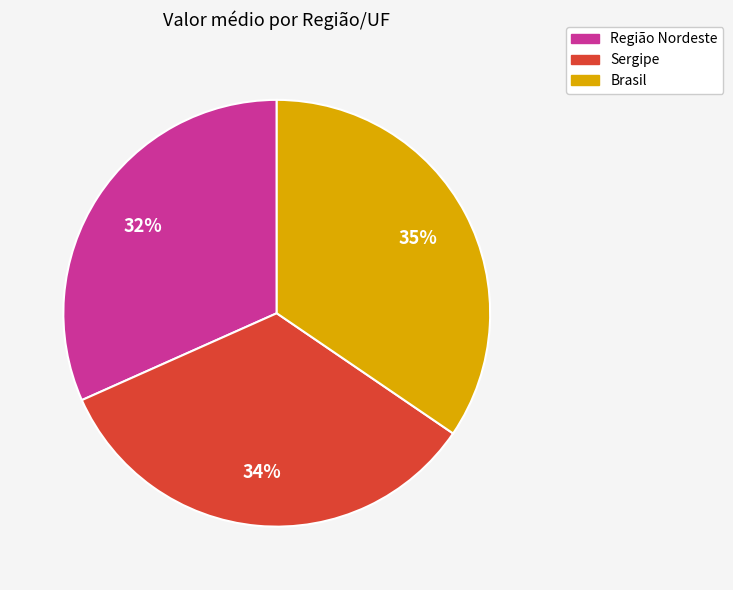

Does any single category account for the majority?

No